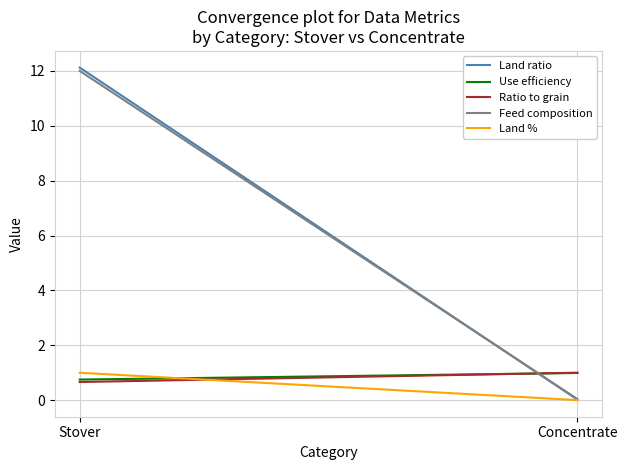

What is the total value across all series at Concentrate?

2.1